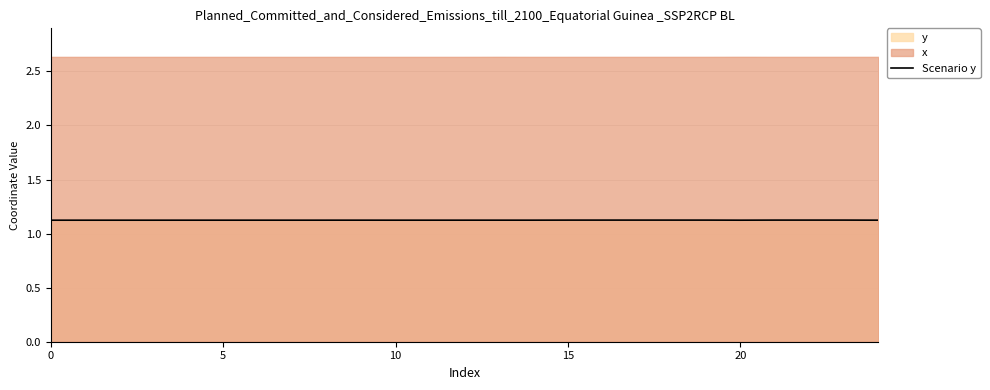

The value of Scenario y at 20 is 1.1. True or false?

True